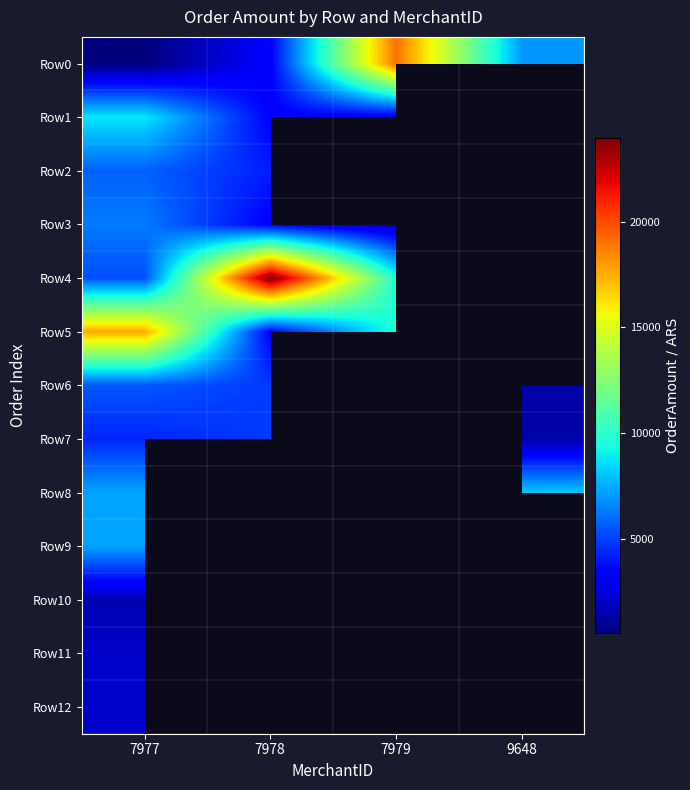

The value of Row8 at 7977 is 1834.2. True or false?

False